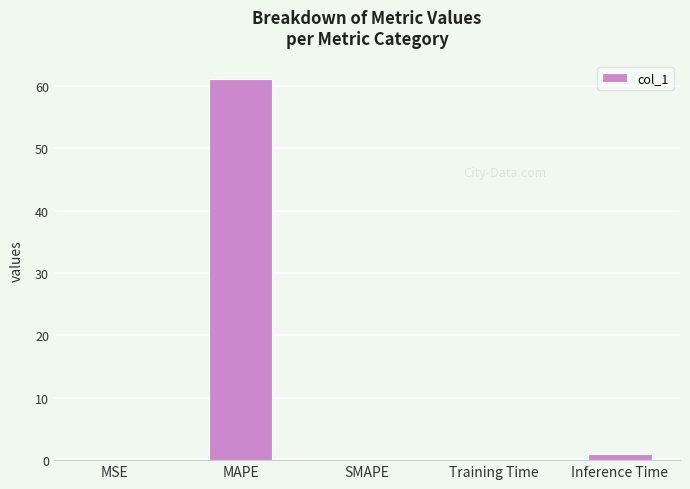

What is the greatest value displayed?

61.1